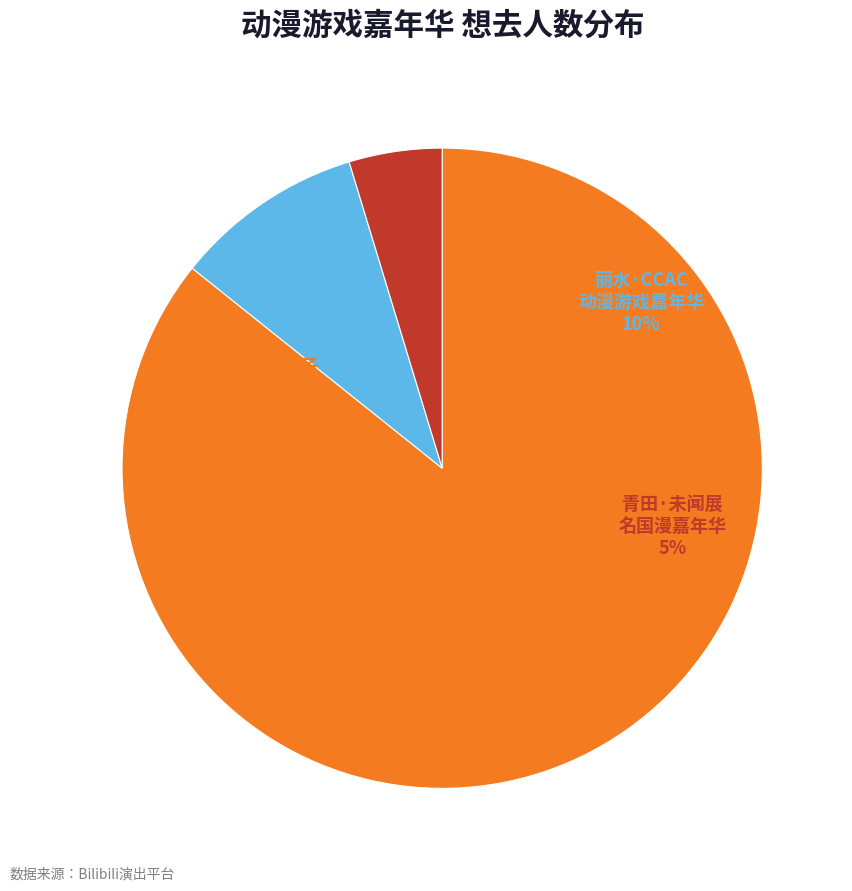

Which slice is the largest?

丽水·LZ栗子动漫游戏嘉年华